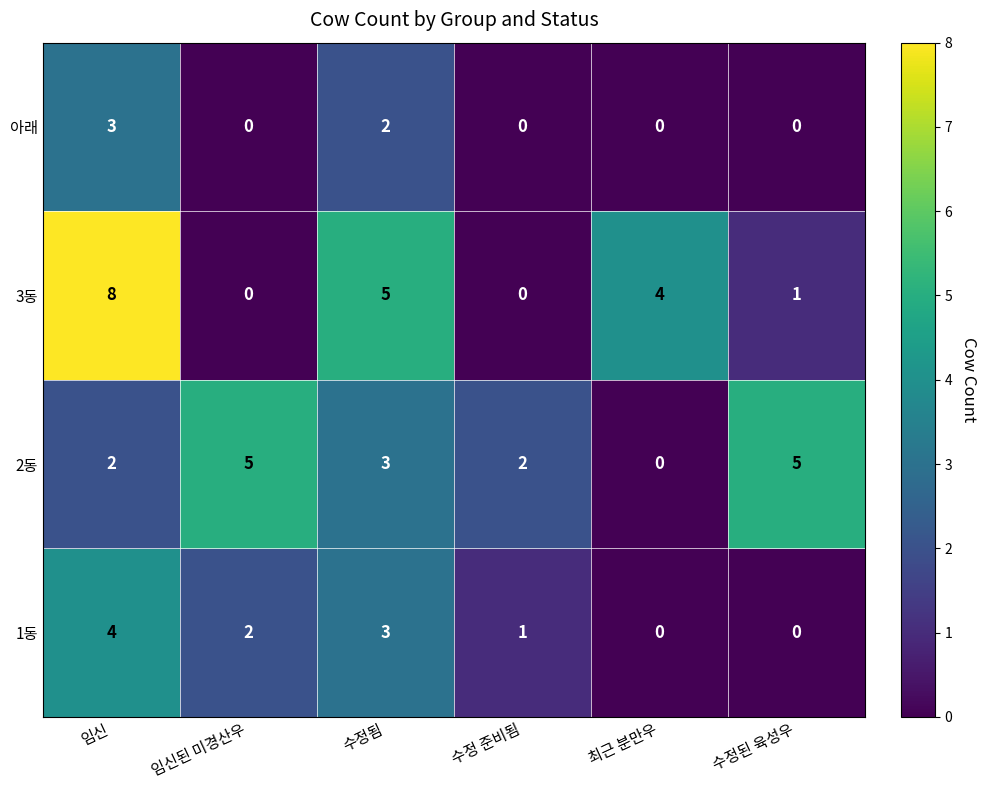

What is the approximate value of 3동 at 임신?

8